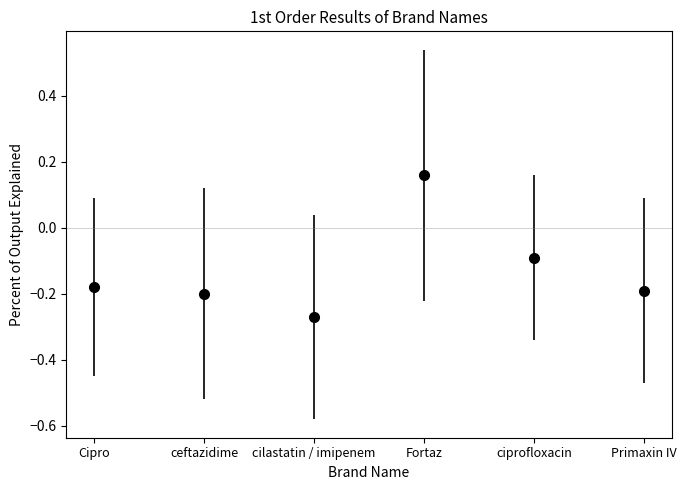

How many values are below zero?

5